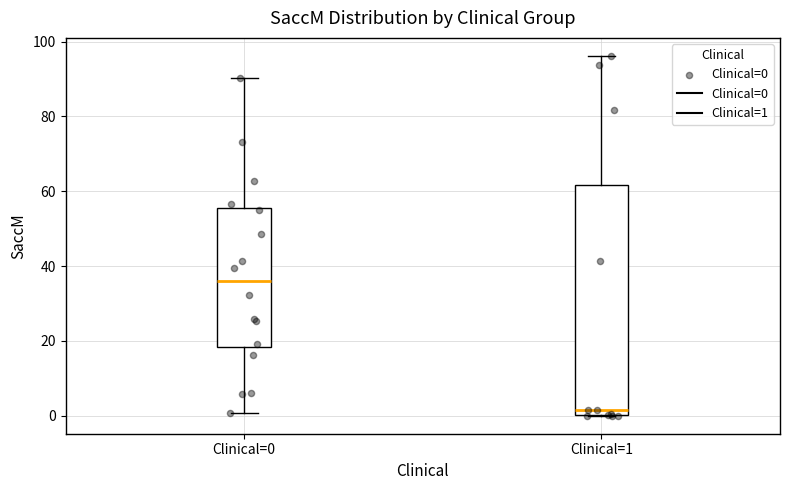

Which box has the lowest median line?

Clinical=1